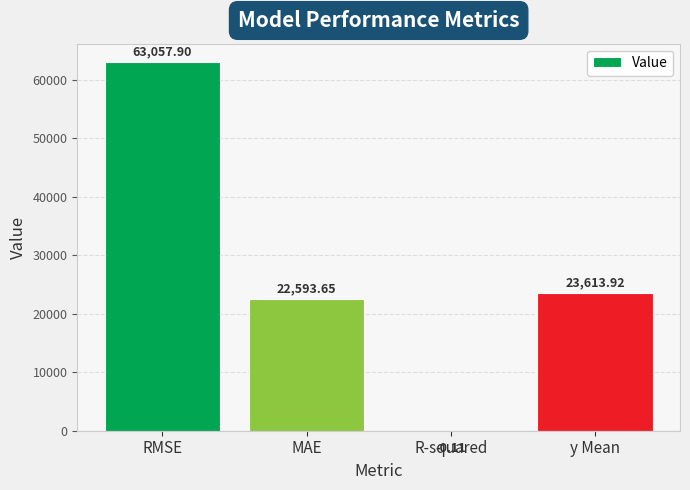

Which label corresponds to the largest value in the chart?

RMSE